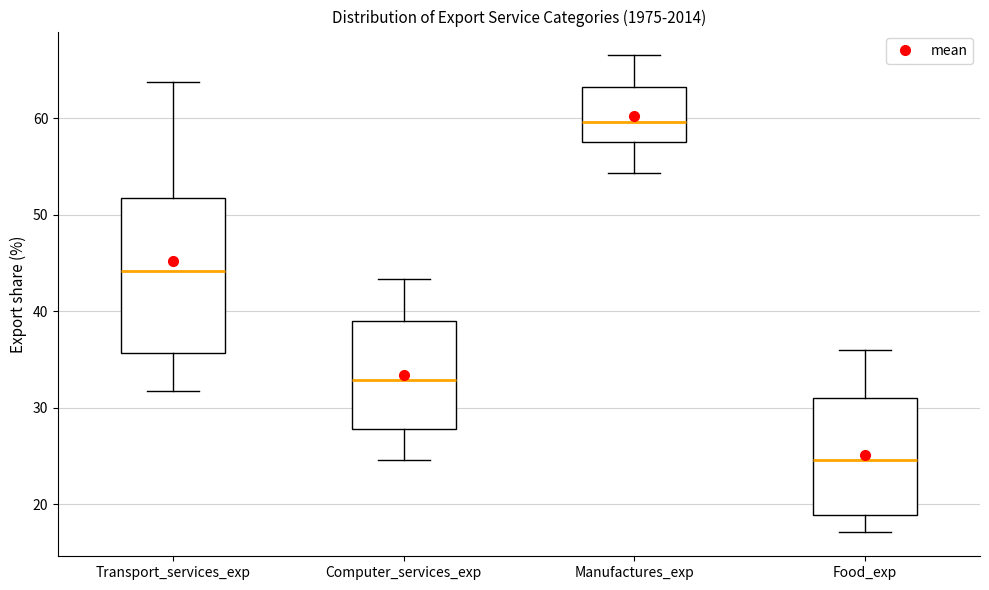

Reading left to right, transcribe this box plot: for each box, give where its median line is, the range the box spans, and where its two whiskers end, as read against the y-axis. The values are not printed on the chart, so give them approximately, as read against the axis.

Transport_services_exp: median 44, box 36 to 52, whiskers 32 to 64
Computer_services_exp: median 33, box 28 to 39, whiskers 25 to 43
Manufactures_exp: median 60, box 58 to 63, whiskers 54 to 67
Food_exp: median 25, box 19 to 31, whiskers 17 to 36